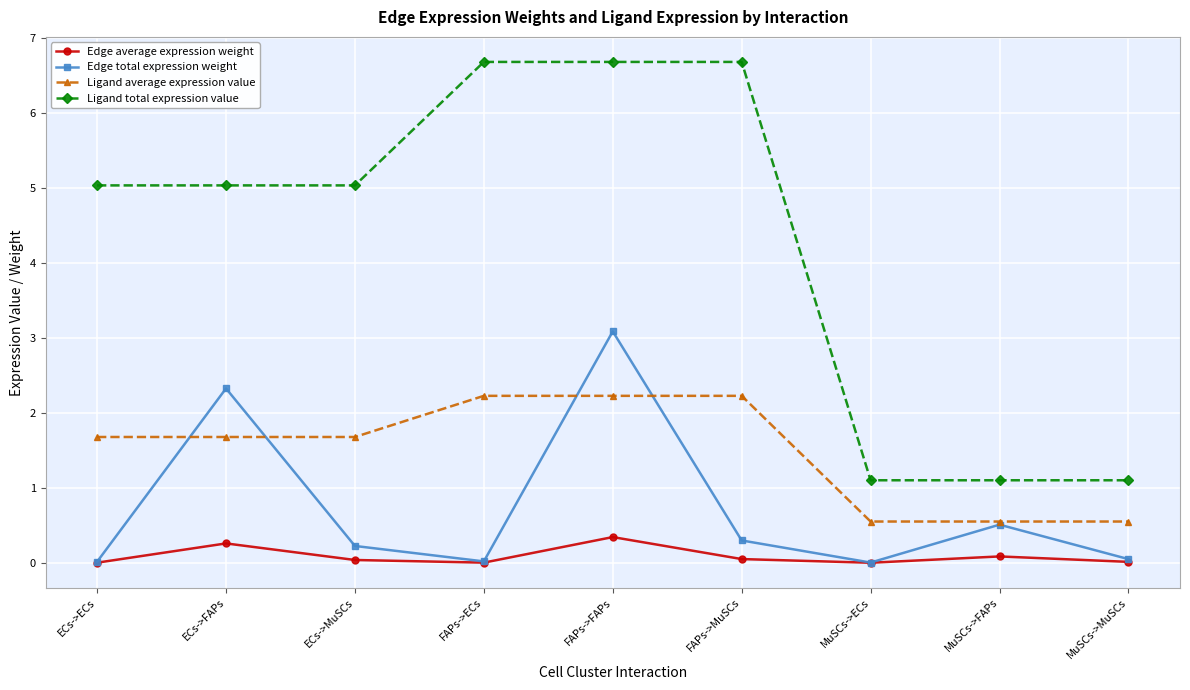

What is the sum of all Edge average expression weight values?

0.8